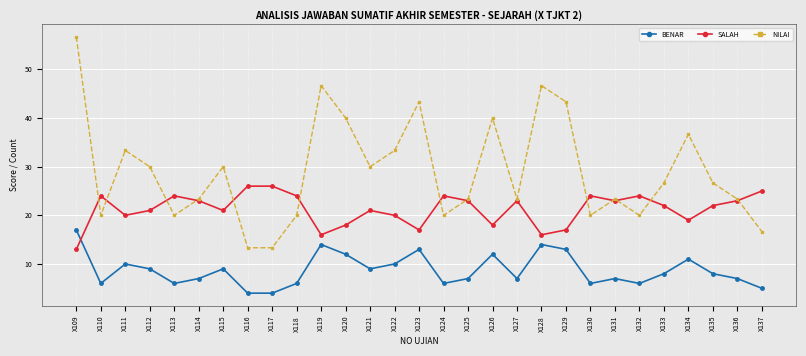

What value does the NILAI series have at X112?

30.0